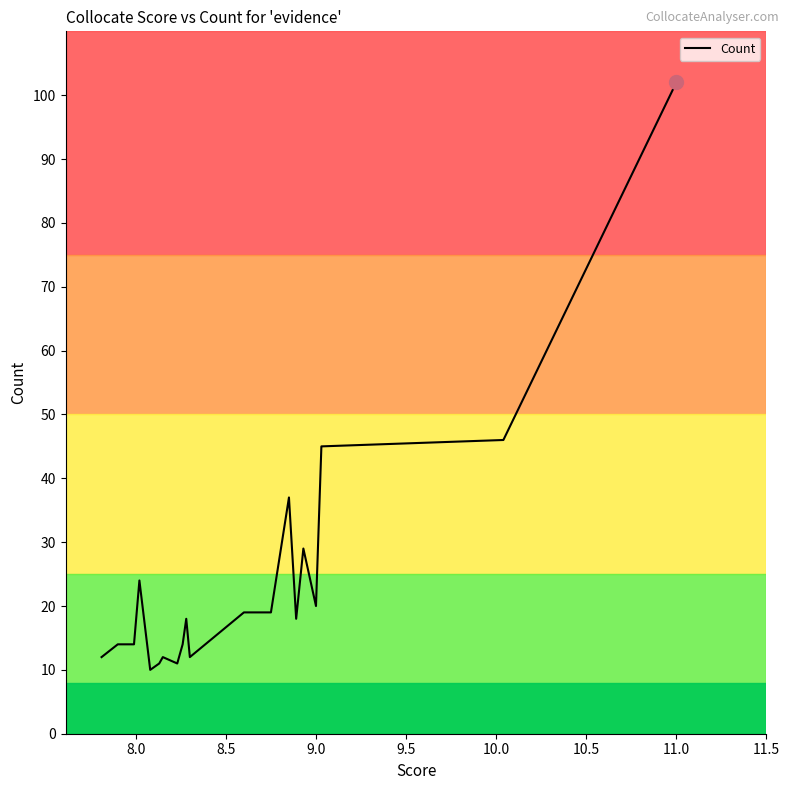

What is the greatest value displayed?

102